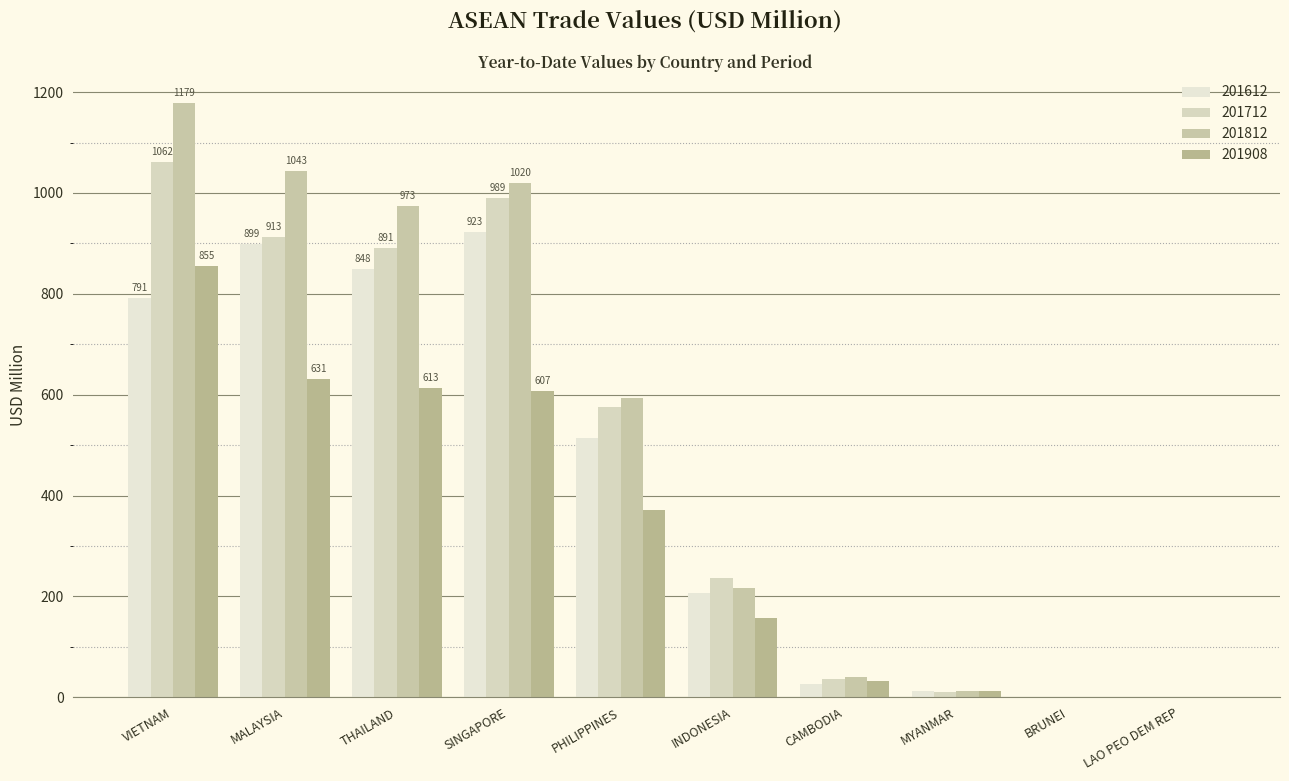

Which series has the largest range (max minus min)?

201812